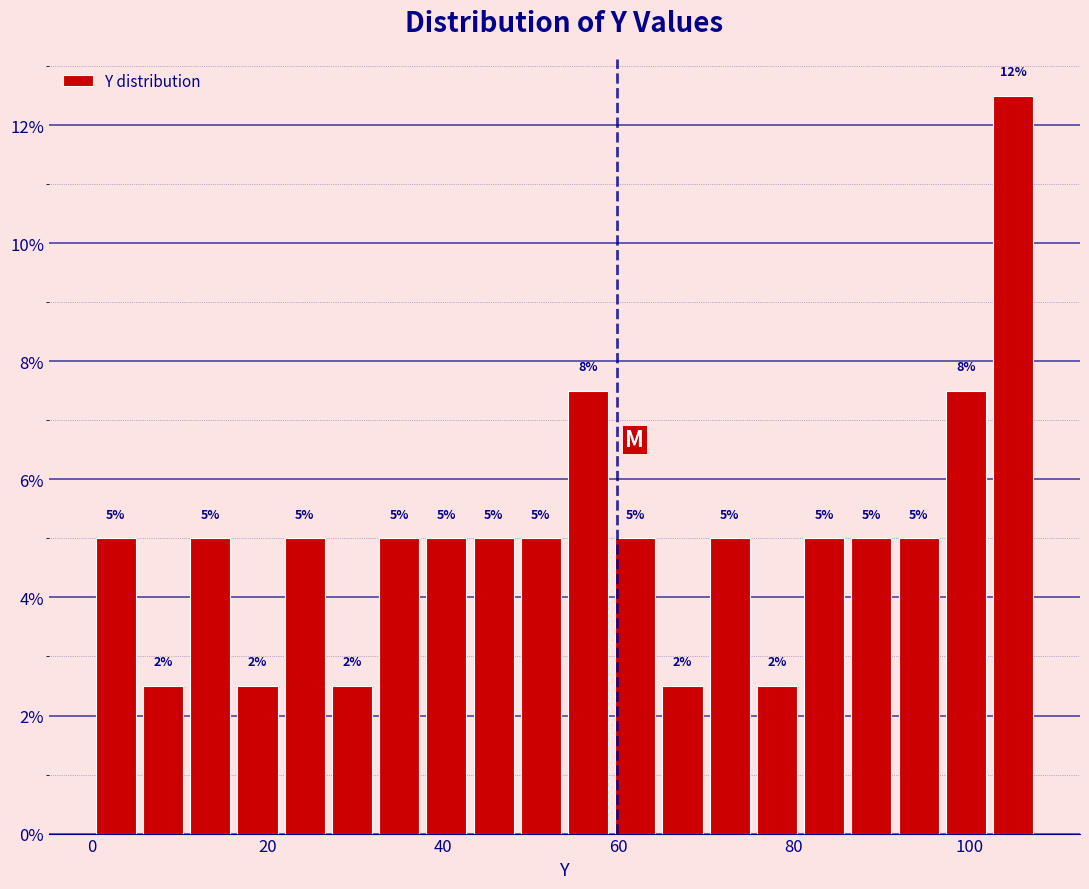

Read against the x-axis, roughly where is the centre of the tallest bar?

106